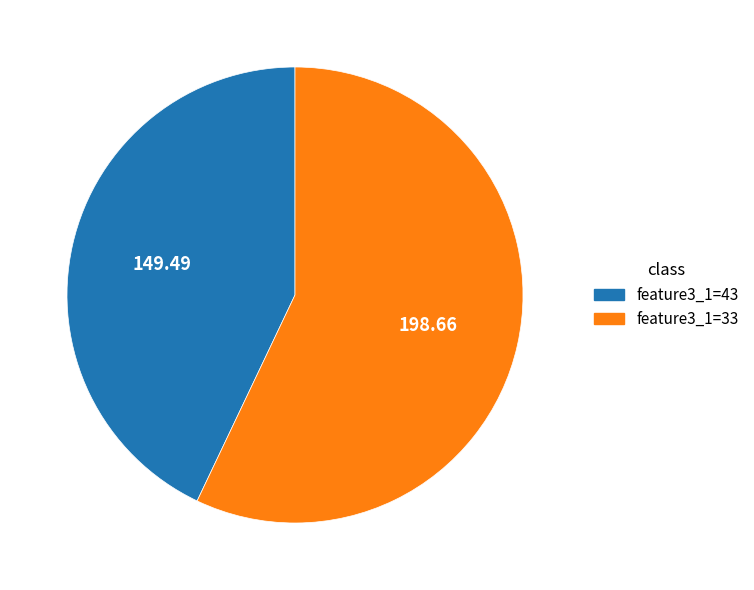

How many slices are in this pie chart?

2